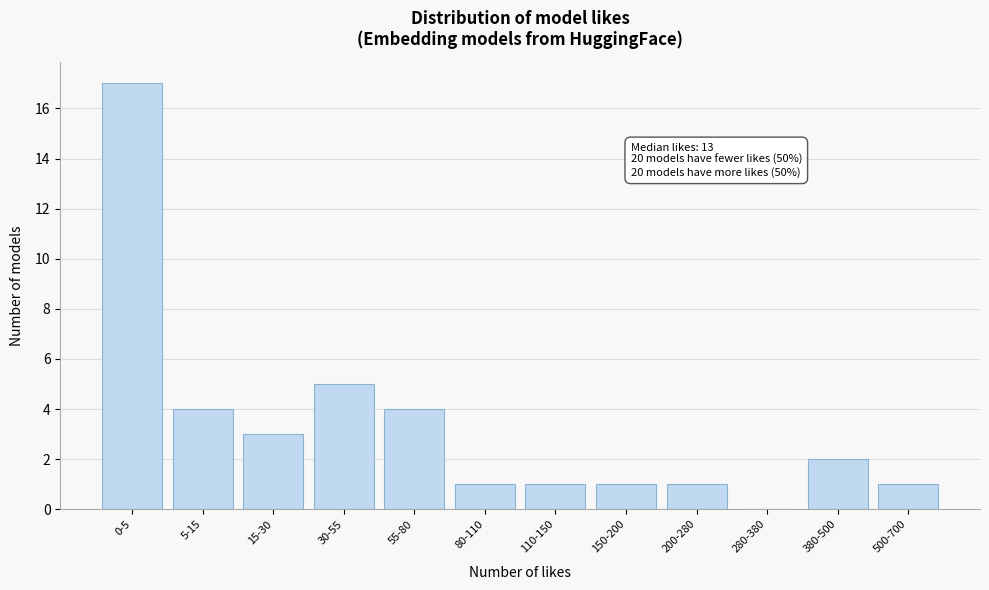

Reading right to left, list all the values displayed in this chart.

500-700=1	380-500=2	280-380=0	200-280=1	150-200=1	110-150=1	80-110=1	55-80=4	30-55=5	15-30=3	5-15=4	0-5=17